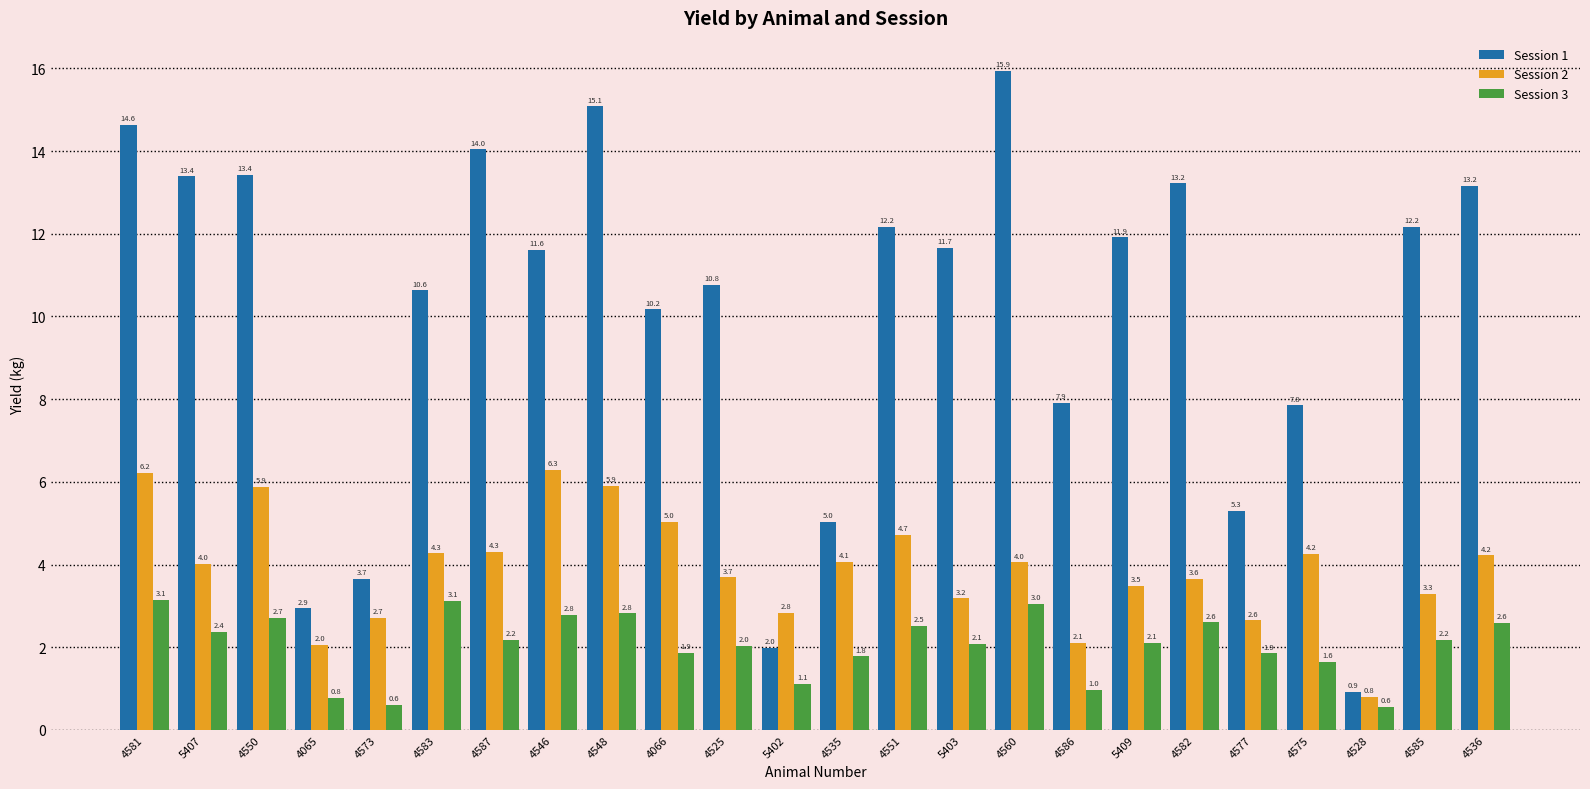

What is the average value of the Session 3 series?

2.1